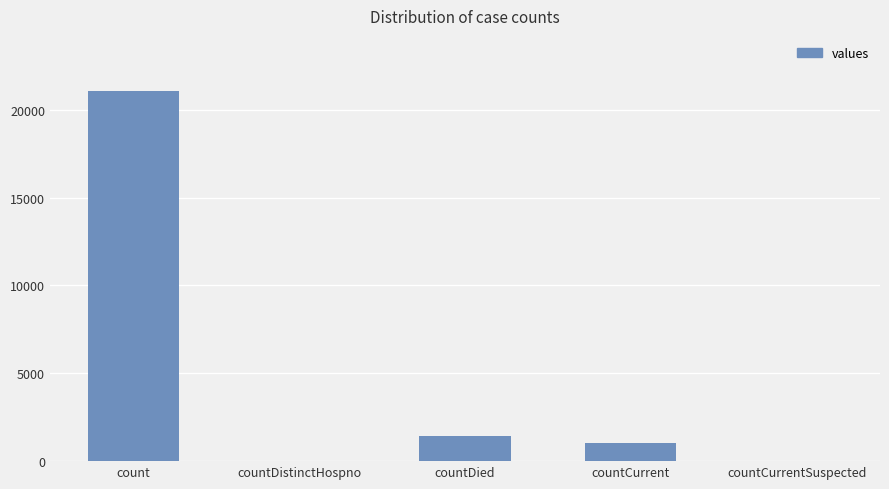

Which label corresponds to the largest value in the chart?

count